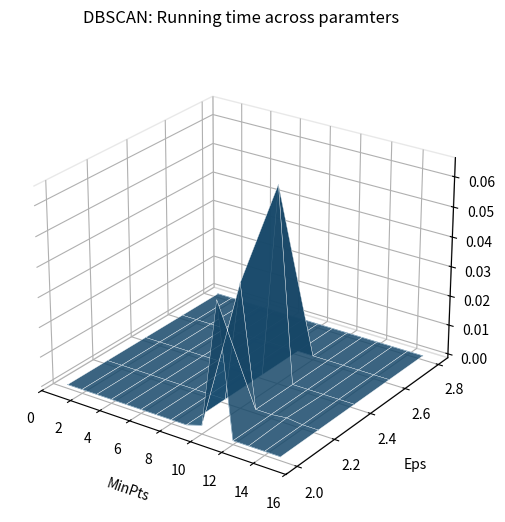

Reading left to right, extract all data points from this chart.

A: 0.0	0.0	0.0	0.0	0.0	0.0	0.0	0.0	0.0	0.0	0.0	0.0	0.0	0.0	0.0
B: 0.0	0.0	0.0	0.0	0.0	0.0	0.0	0.0	0.0	0.0	0.0	0.0	0.0	0.0	0.0
C: 0.0	0.0	0.0	0.0	0.0	0.0	0.0	0.0	0.0	0.1	0.0	0.0	0.0	0.0	0.0
D: 0.0	0.0	0.0	0.0	0.0	0.0	0.0	0.0	0.0	0.0	0.0	0.0	0.0	0.0	0.0
E: 0.0	0.0	0.0	0.0	0.0	0.0	0.0	0.0	0.0	0.0	0.0	0.0	0.0	0.0	0.0